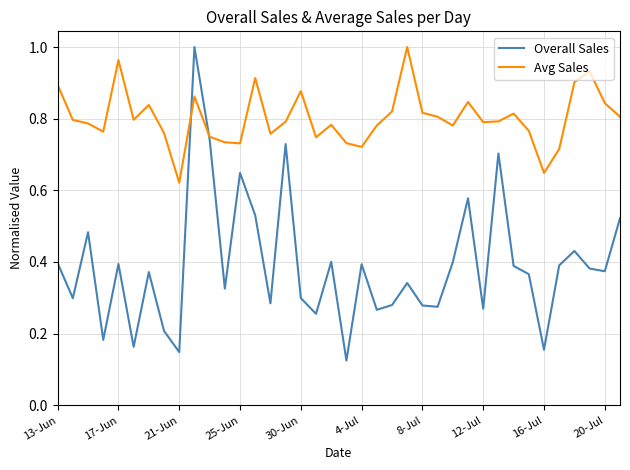

List the series in order of their overall mean, highest first.

Avg Sales, Overall Sales